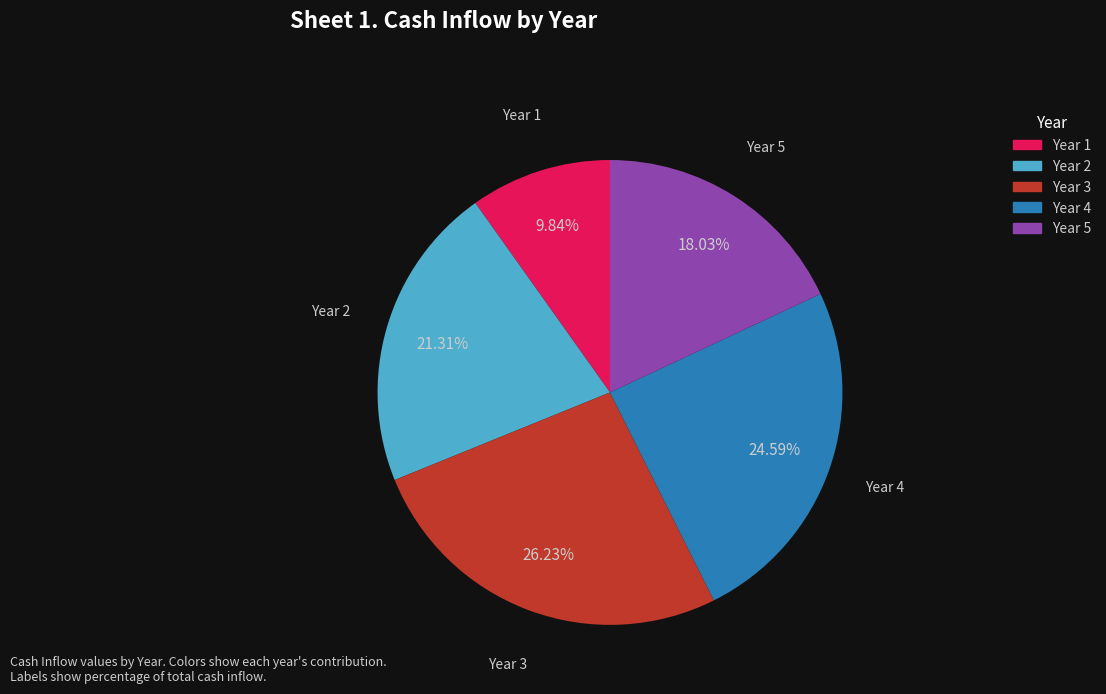

Which slice is the largest?

Year 3